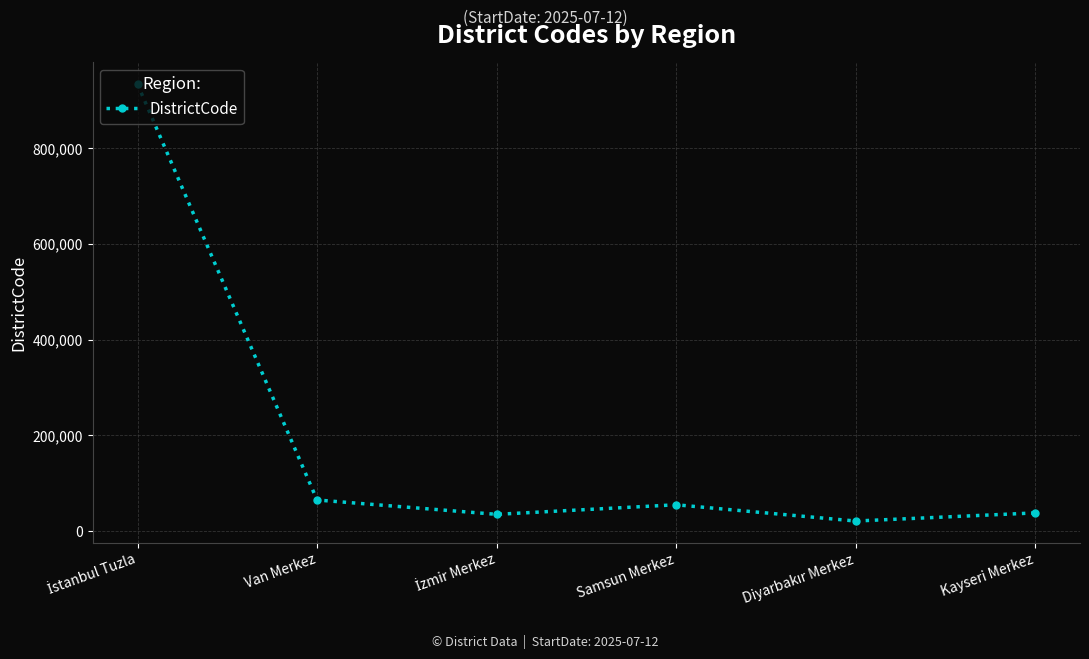

Approximately how many times larger is the value at Kayseri Merkez compared to Samsun Merkez?

0.7